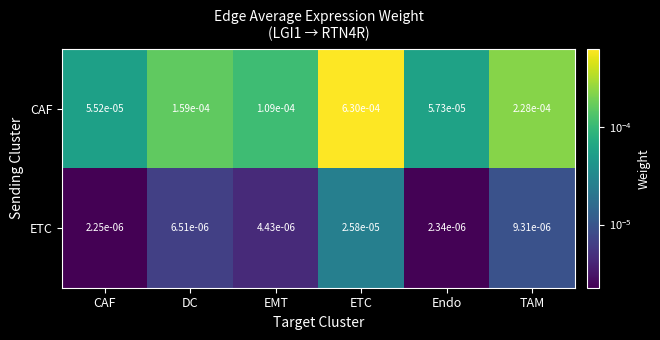

Which series has the largest range (max minus min)?

CAF